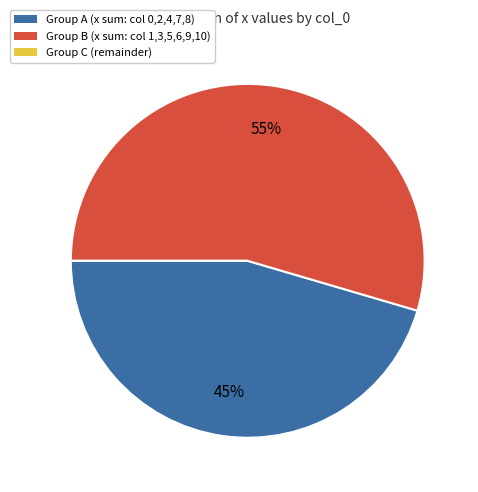

Is there a majority slice in this chart?

Yes